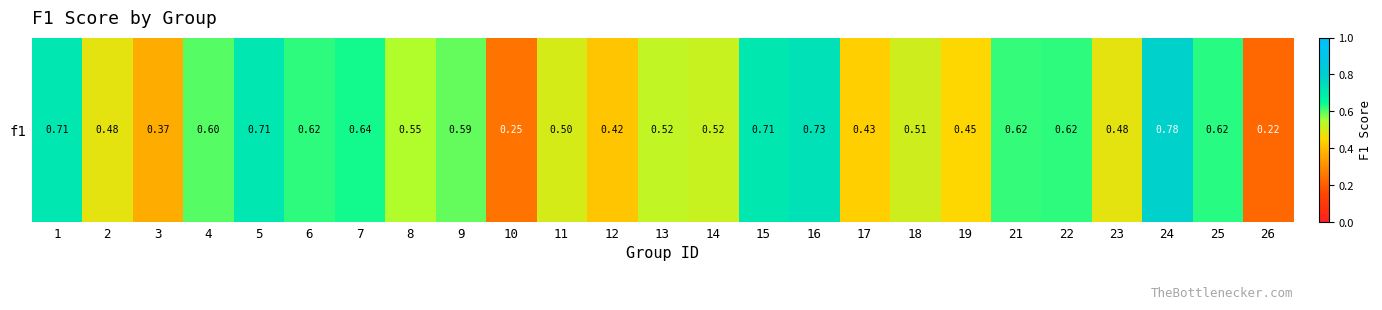

Is it true that the value at 23 is 0.5?

True